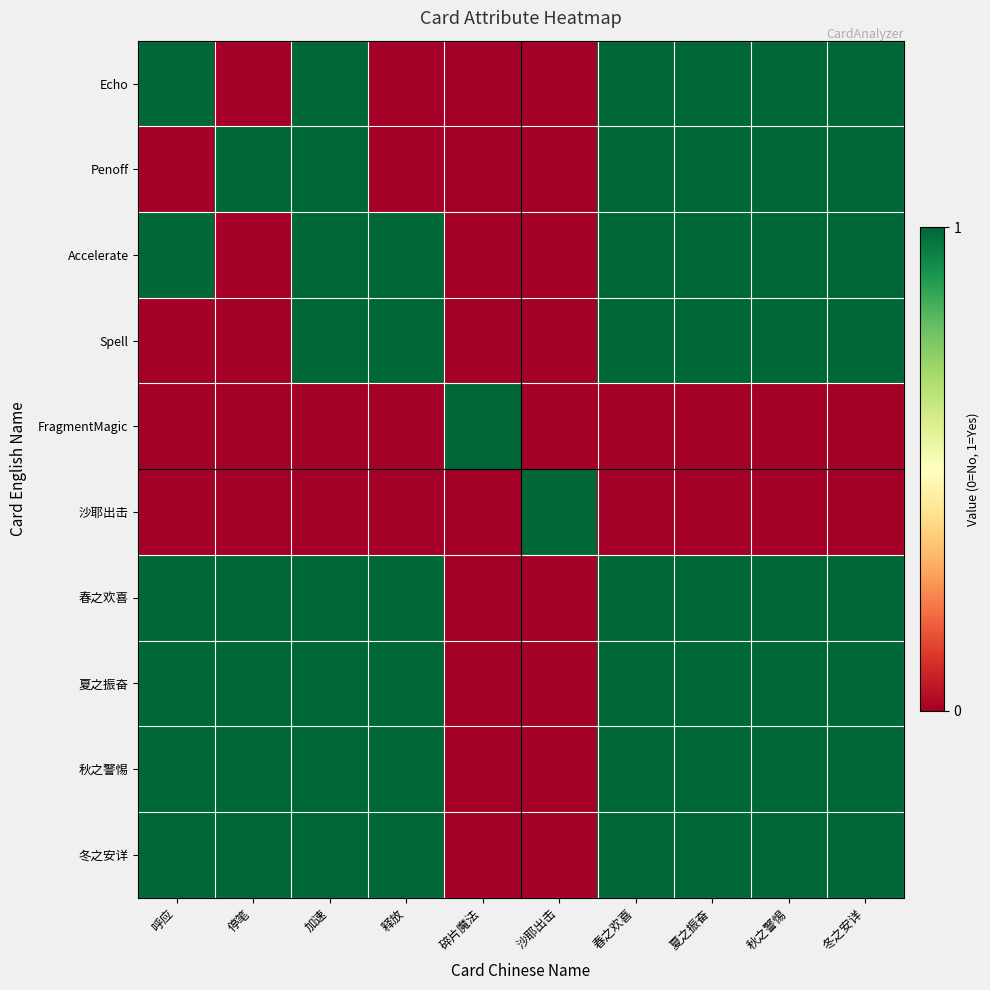

How many series are shown in this chart?

10